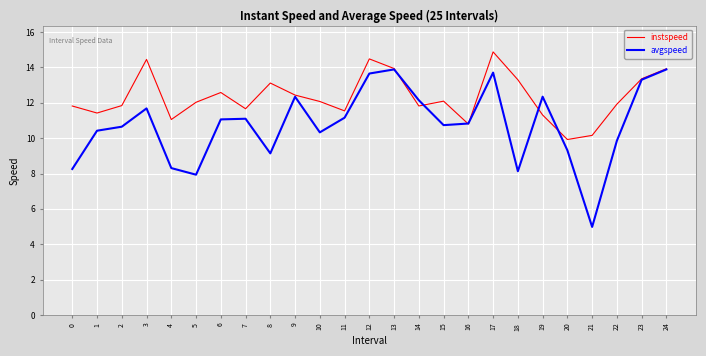

What is the average value of the avgspeed series?

10.8